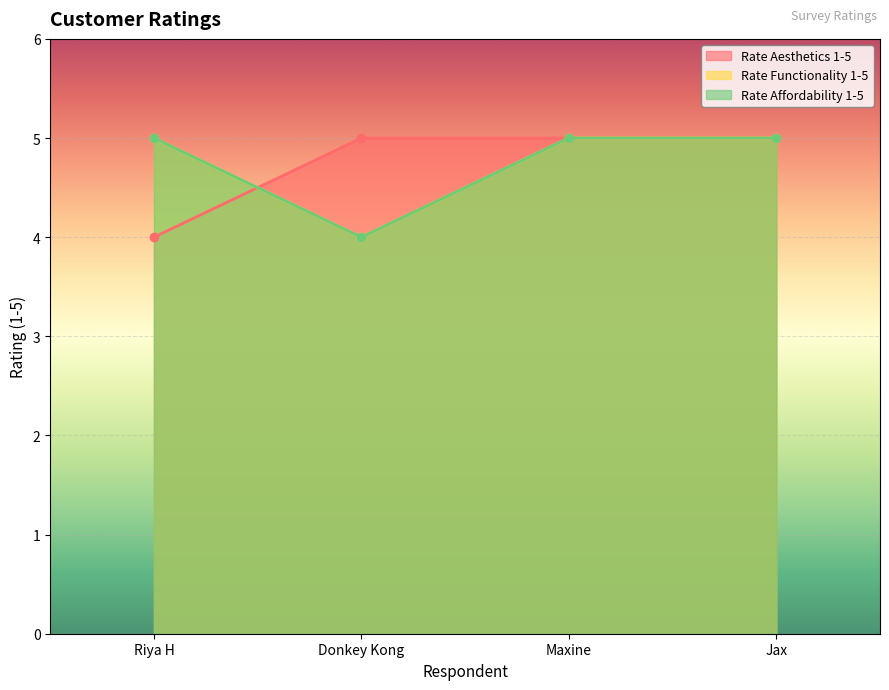

What is the sum of the Rate Aesthetics 1-5 values at Maxine and Jax?

10